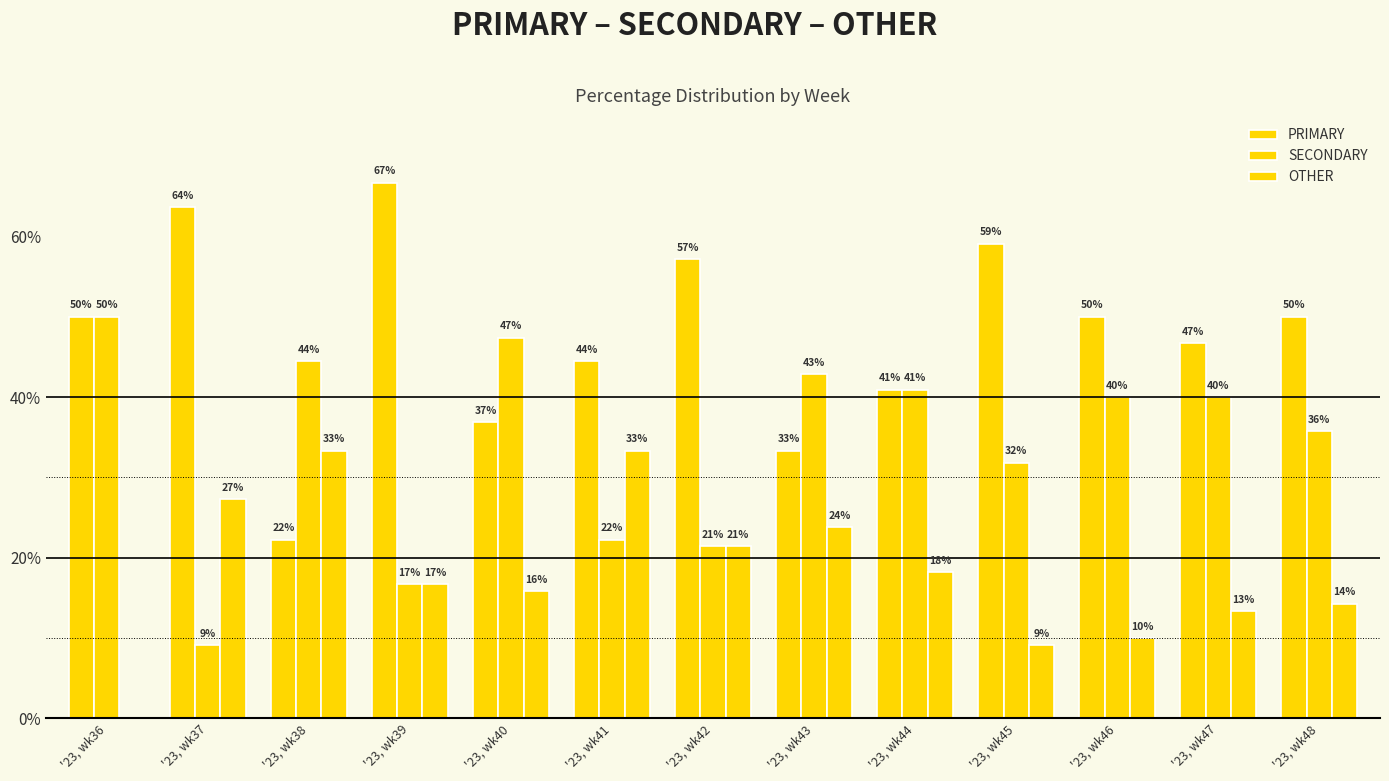

The PRIMARY series shows 59.1 at '23, wk45. True or false?

True